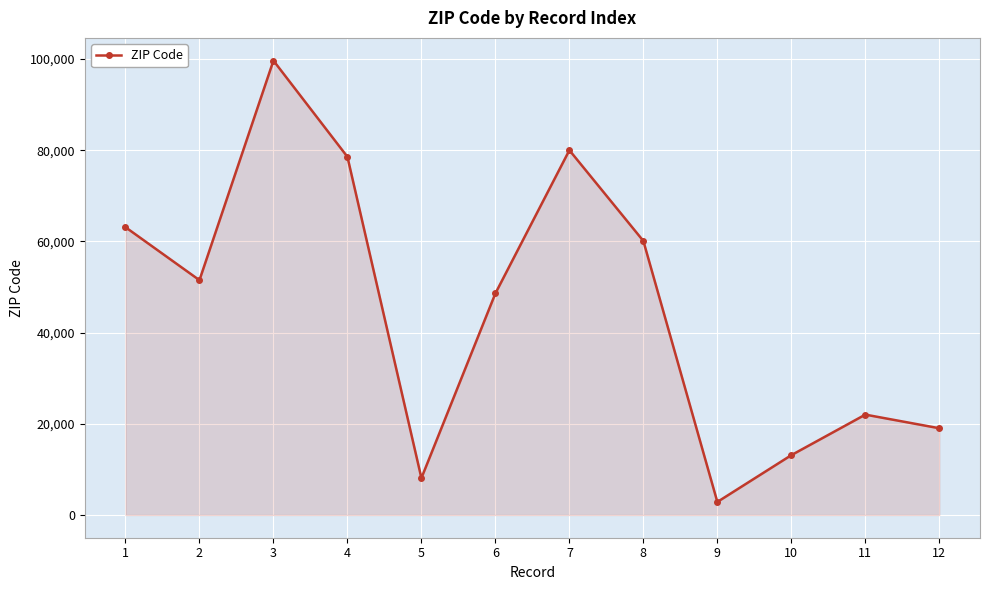

Does the chart have visible grid lines?

Yes